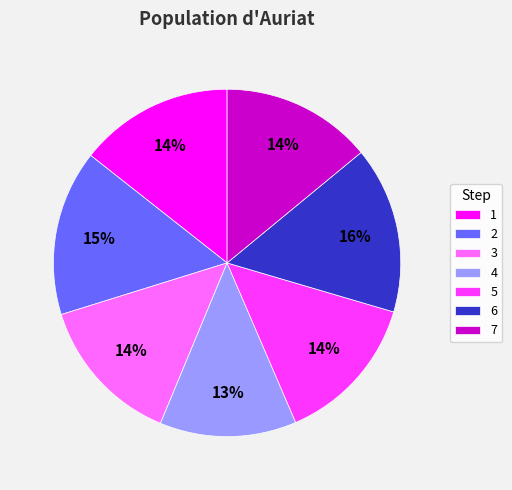

Is there any slice that represents more than half of the pie?

No